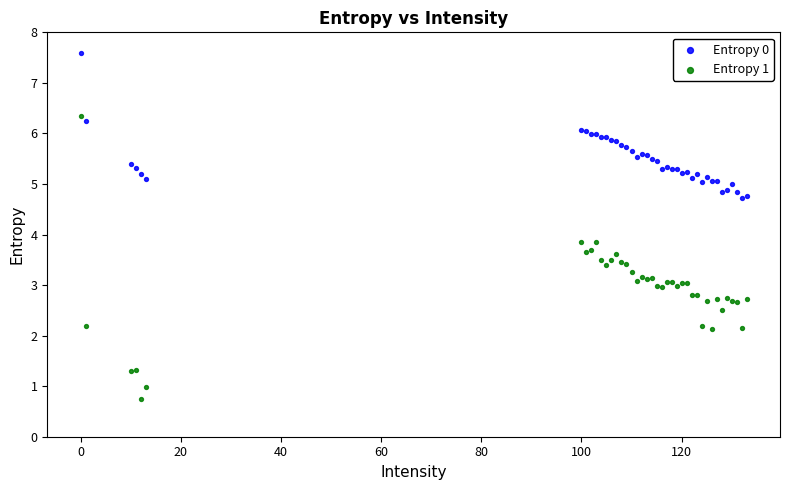

What is the X range (max minus min) for the scatter plot?

133.0